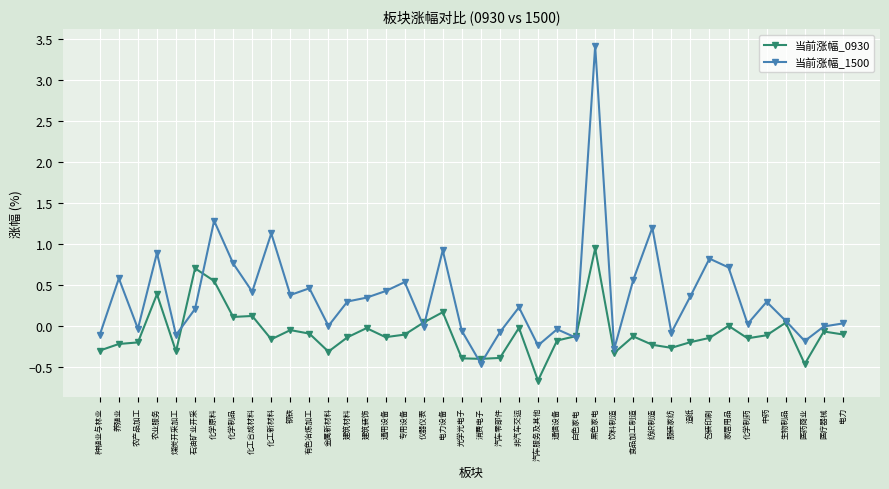

Is it true that 当前涨幅_0930 equals -0.1 at 通用设备?

True